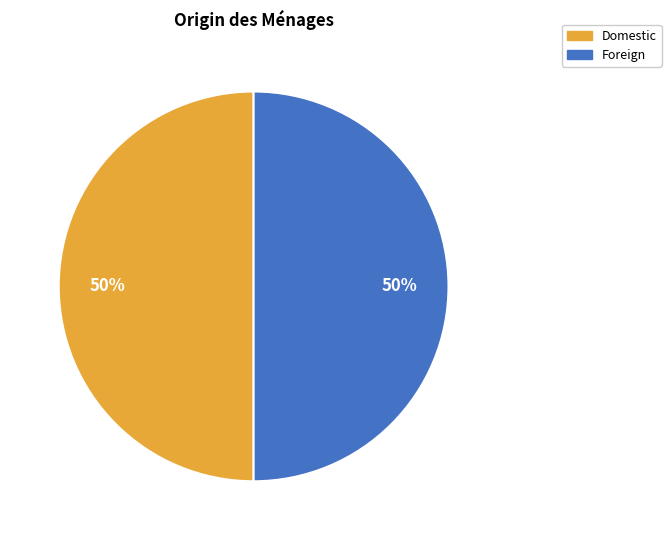

To the nearest percent, what is the combined percentage of Domestic and Foreign?

100%